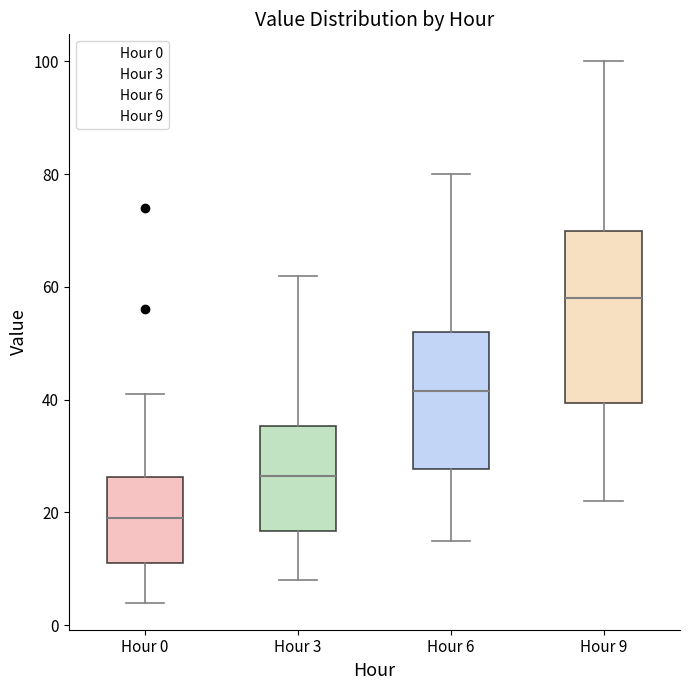

Which box has the highest median line?

Hour 9